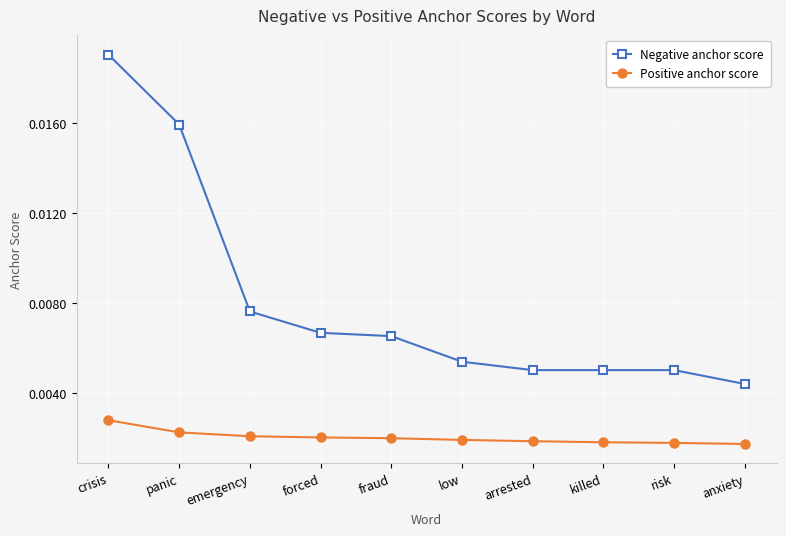

True or false: Positive anchor score and Negative anchor score intersect in this chart.

False